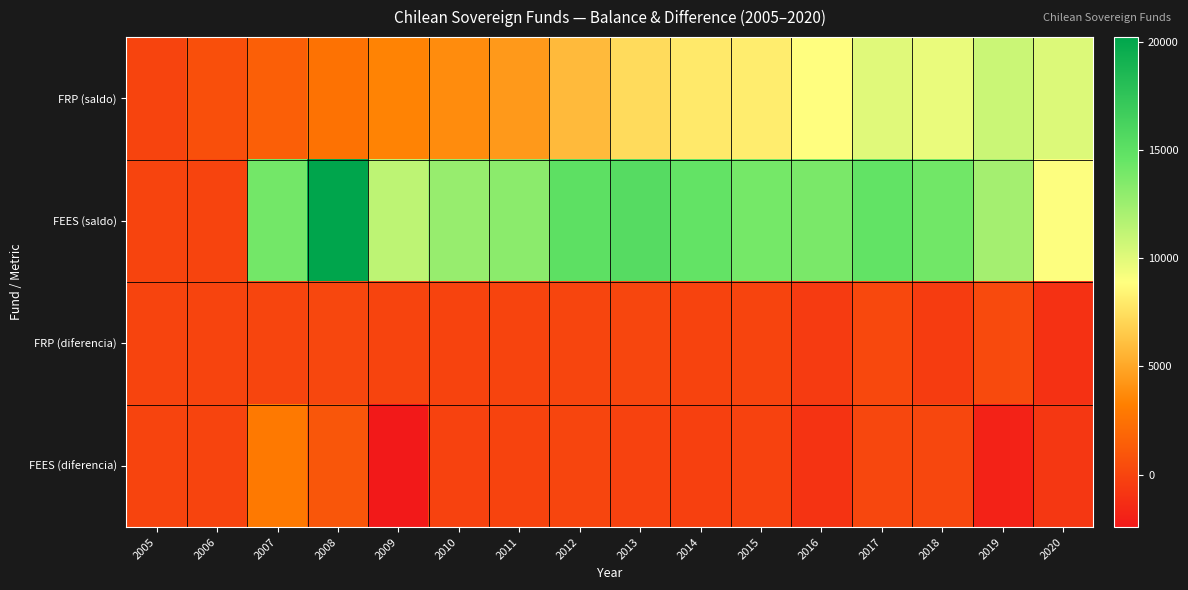

List the series in order of their peak value, lowest first.

FRP (diferencia), FEES (diferencia), FRP (saldo), FEES (saldo)